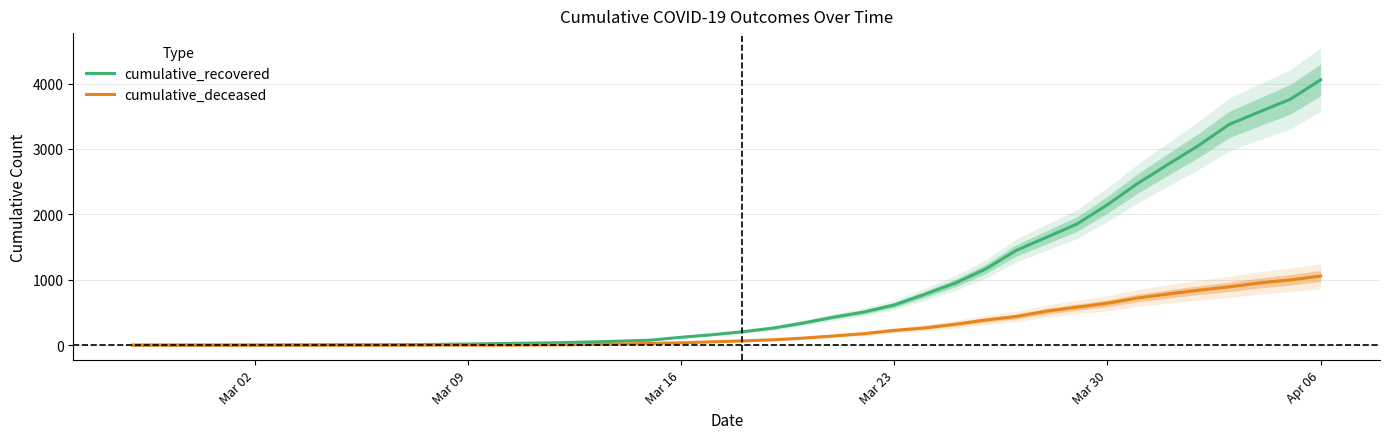

At which label is cumulative_recovered closest to 2029?

Mar 30